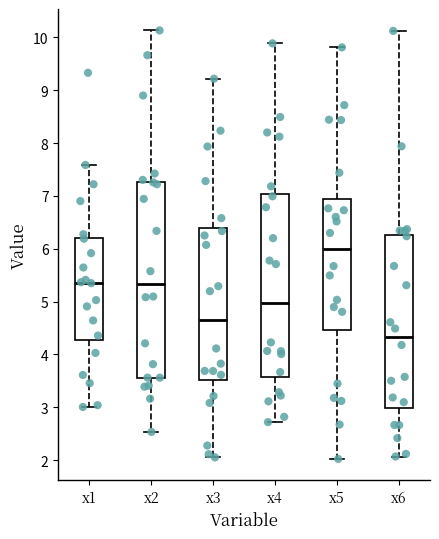

Which box has the lowest median line?

x6